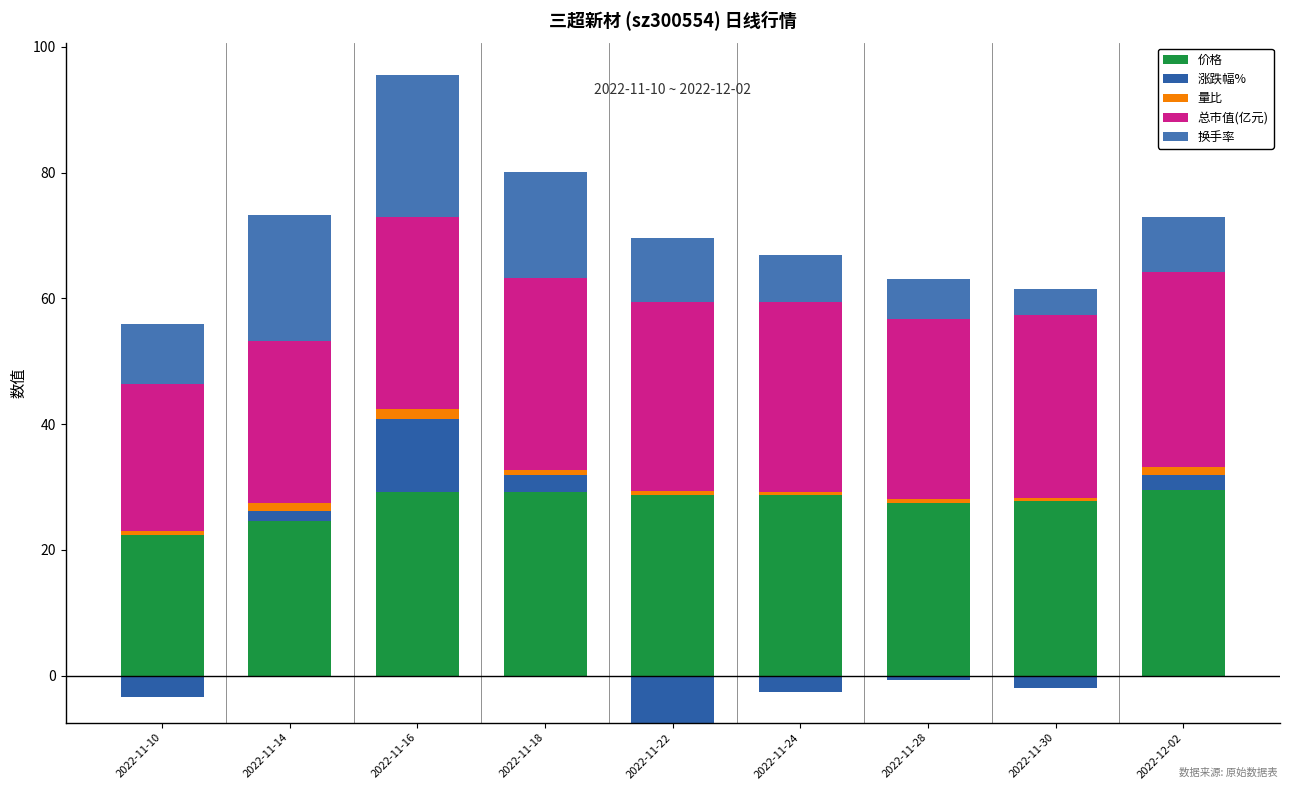

What is the maximum value shown in the chart?

30.9